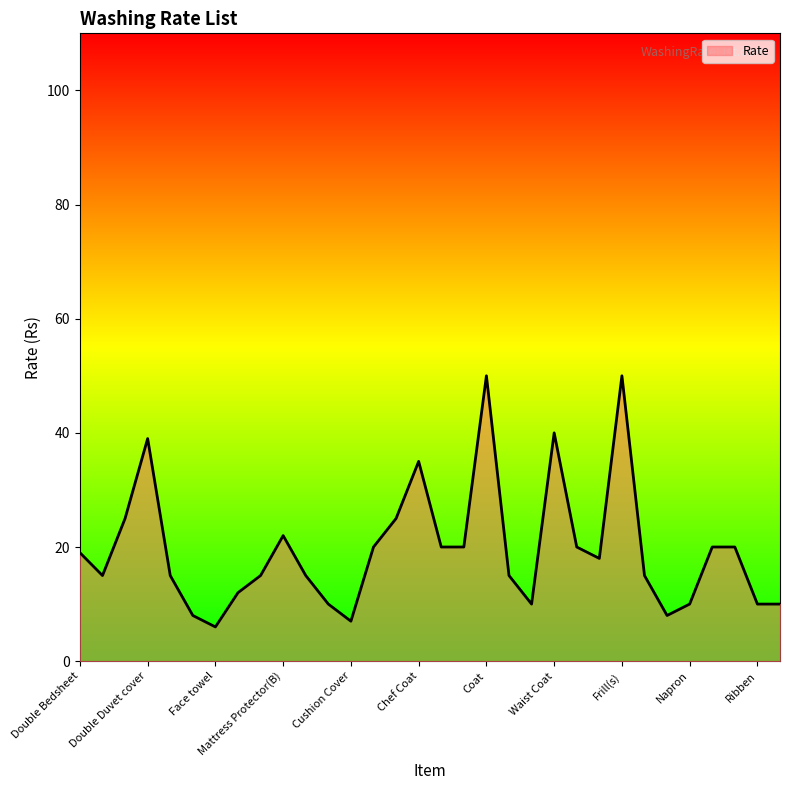

How many lines are shown in the chart?

1